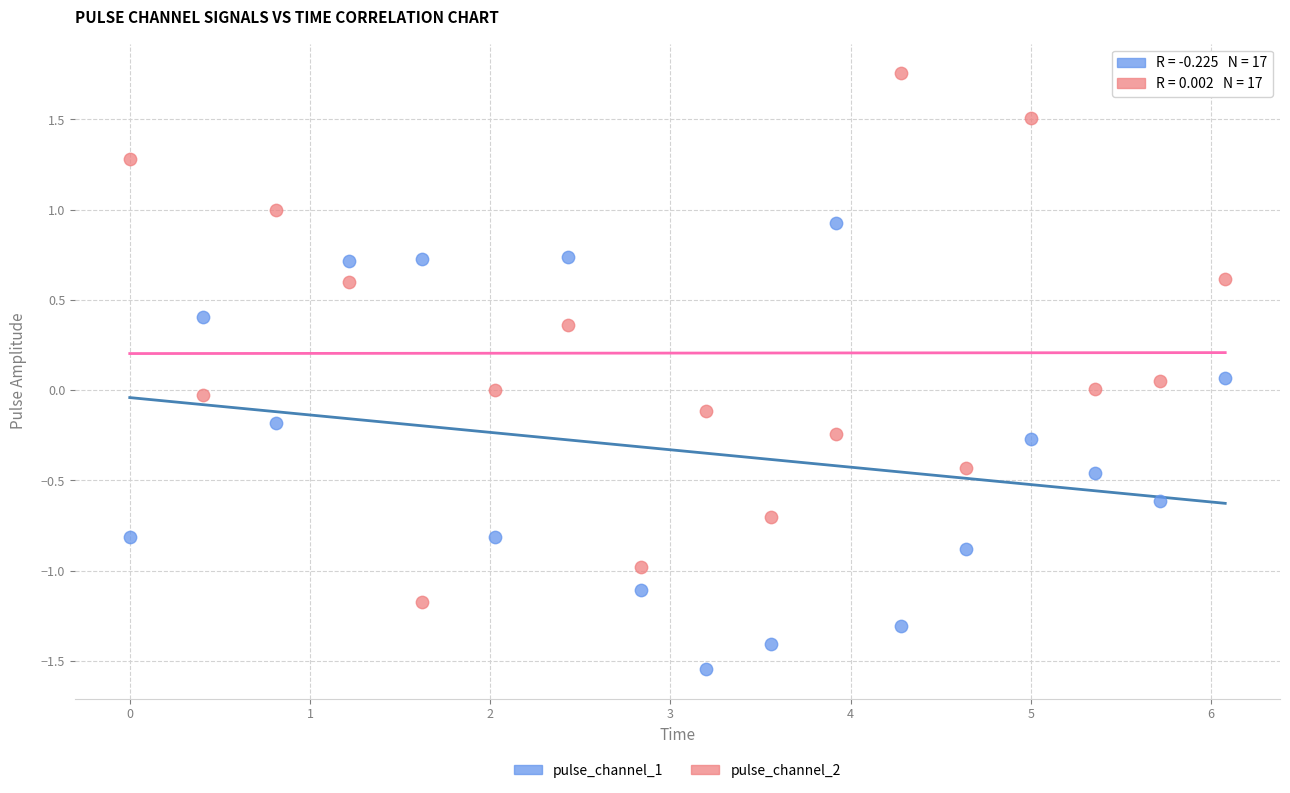

Which series contains the highest Y value?

pulse_channel_2